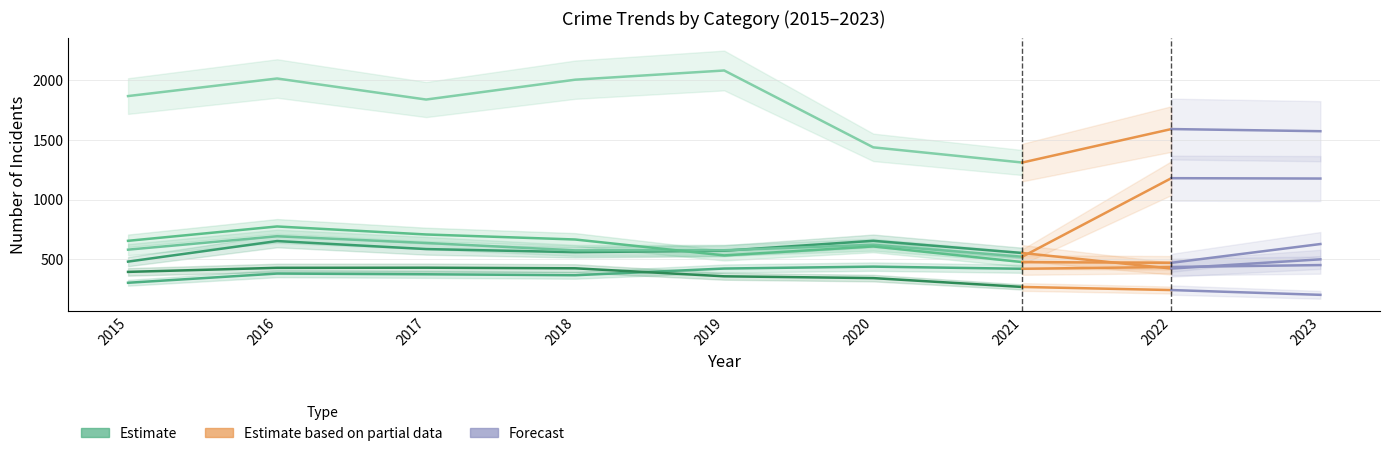

Which has a higher value, 2022 or 2020?

2020